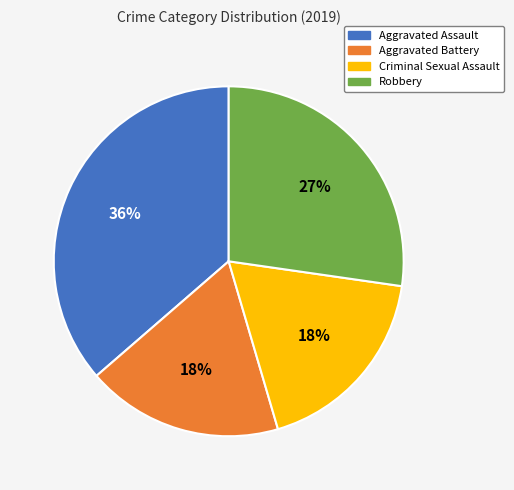

To the nearest percent, what portion does Robbery represent?

27%